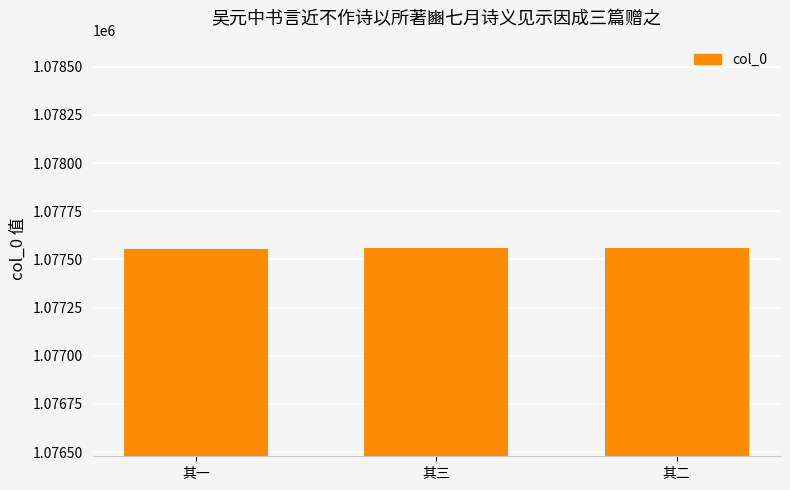

What is the maximum value shown in the chart?

1077558